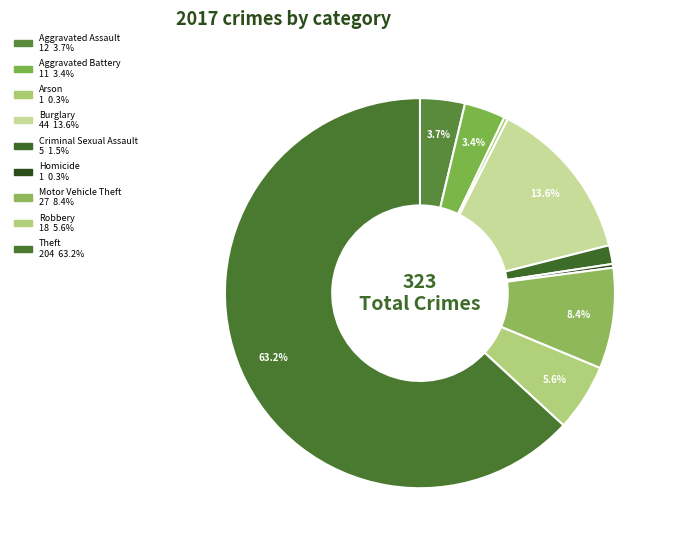

To the nearest percent, what is the difference between the largest and smallest slice percentages?

63%